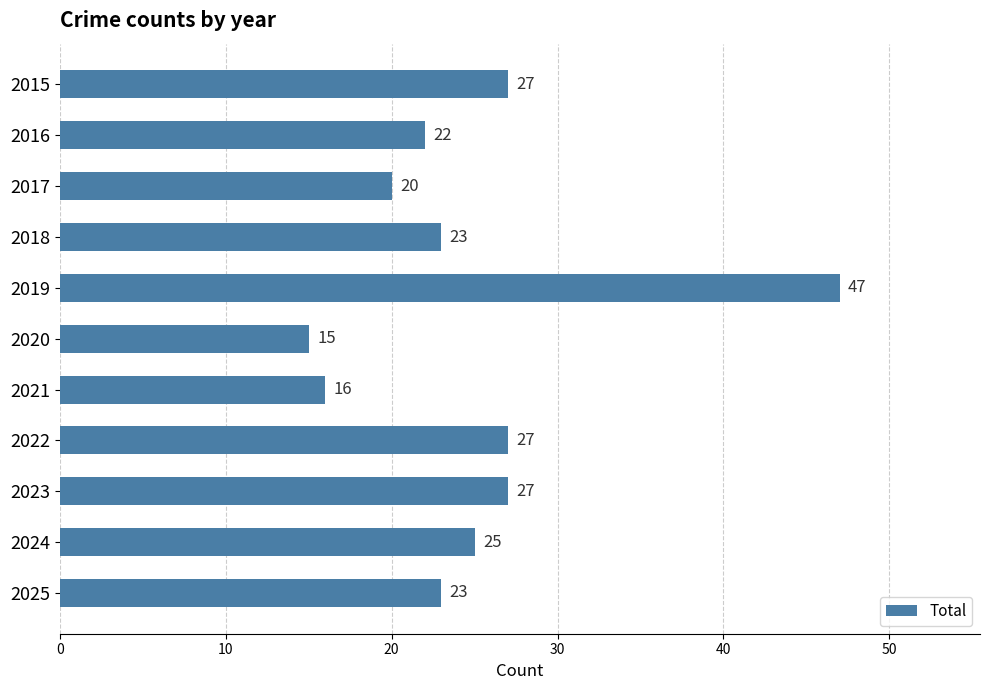

What is the average value?

25